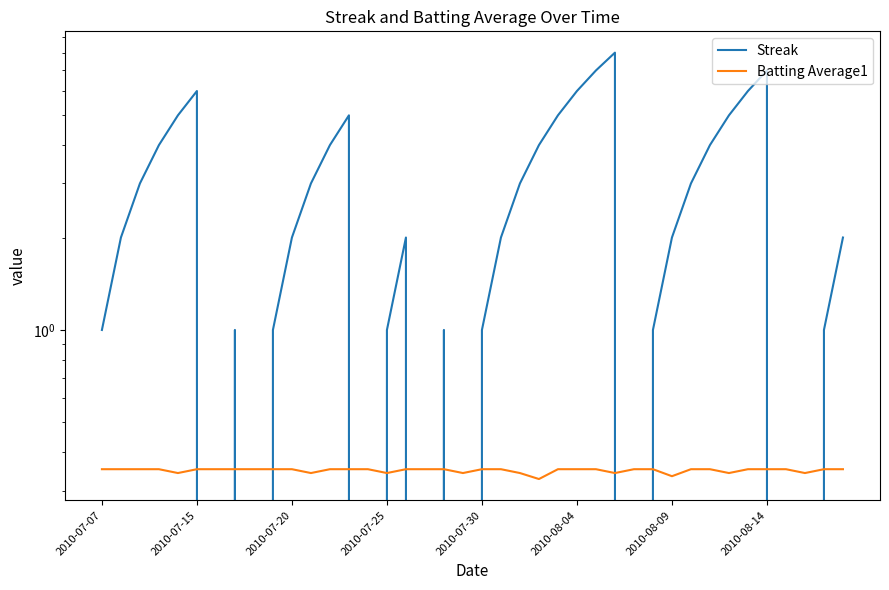

Is it true that Batting Average1 equals 0.3 at 19?

True